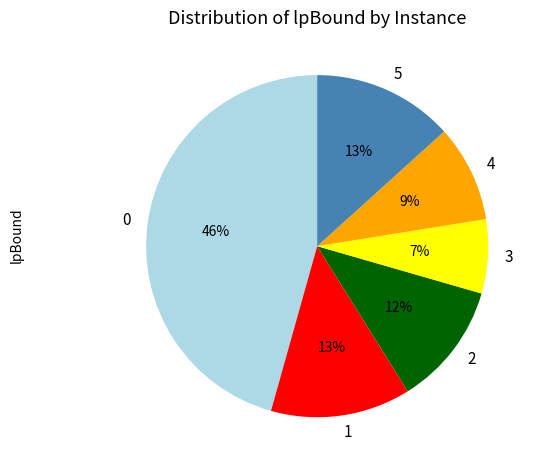

To the nearest percent, what is the difference between the largest and smallest slice percentages?

39%